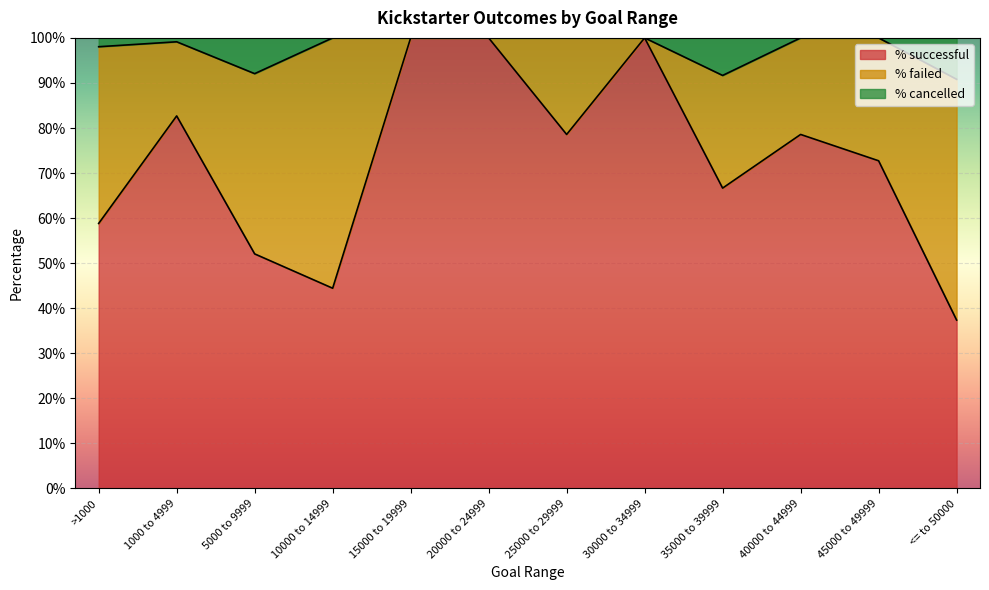

What is the smallest value displayed?

0.4